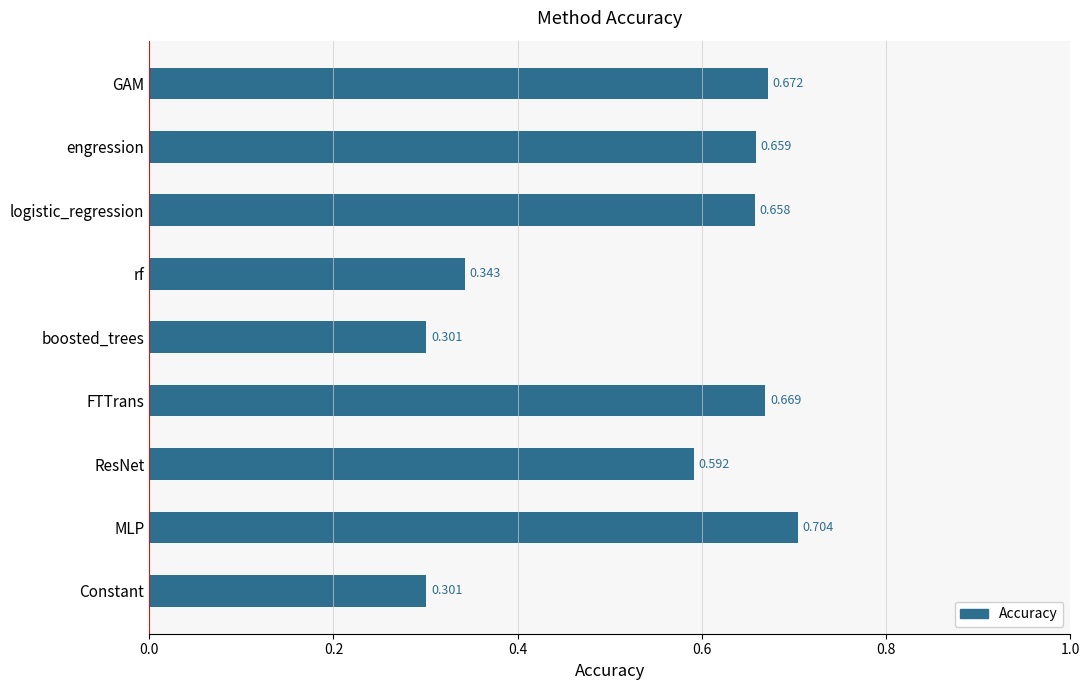

Between rf and GAM, which is larger?

GAM